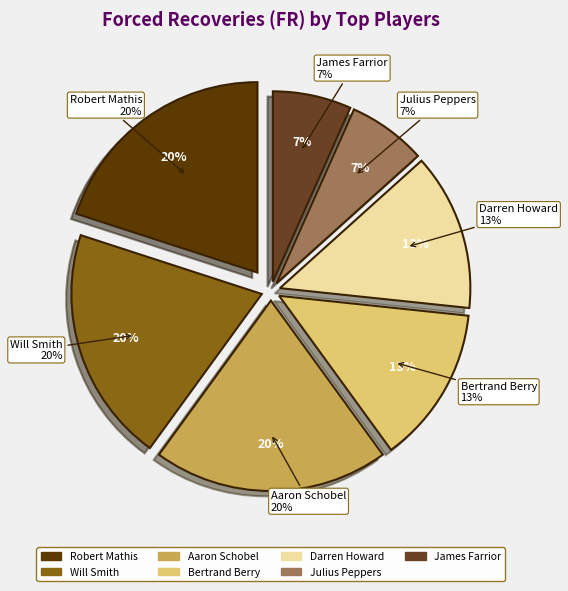

Between Will Smith (6 FF) and Julius Peppers (4 FF), which is larger?

Will Smith (6 FF)